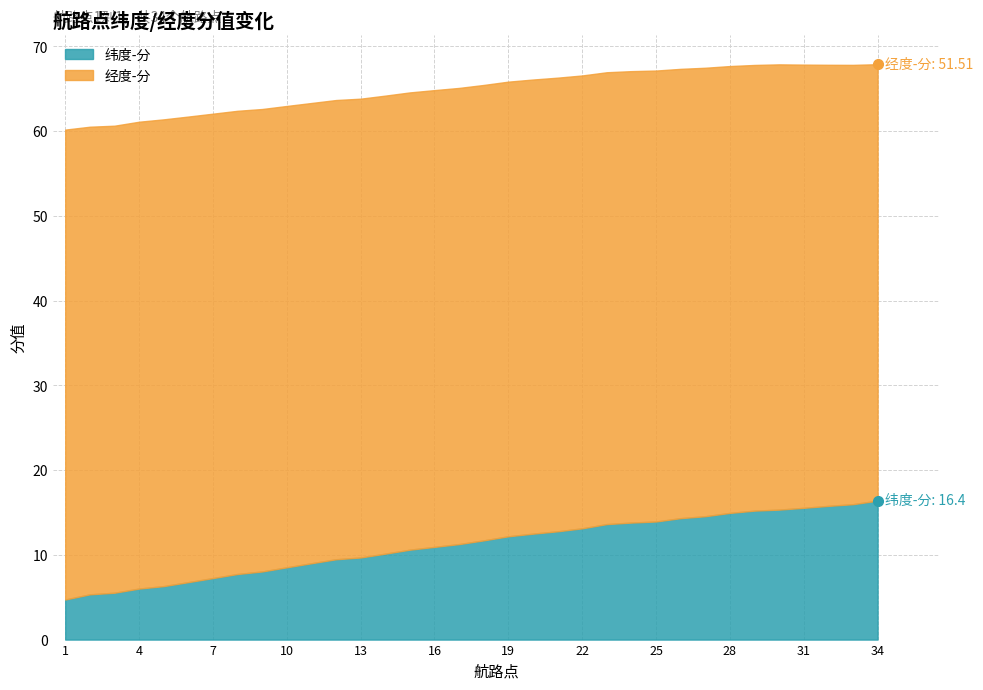

At which category is the sum across all series the highest?

34